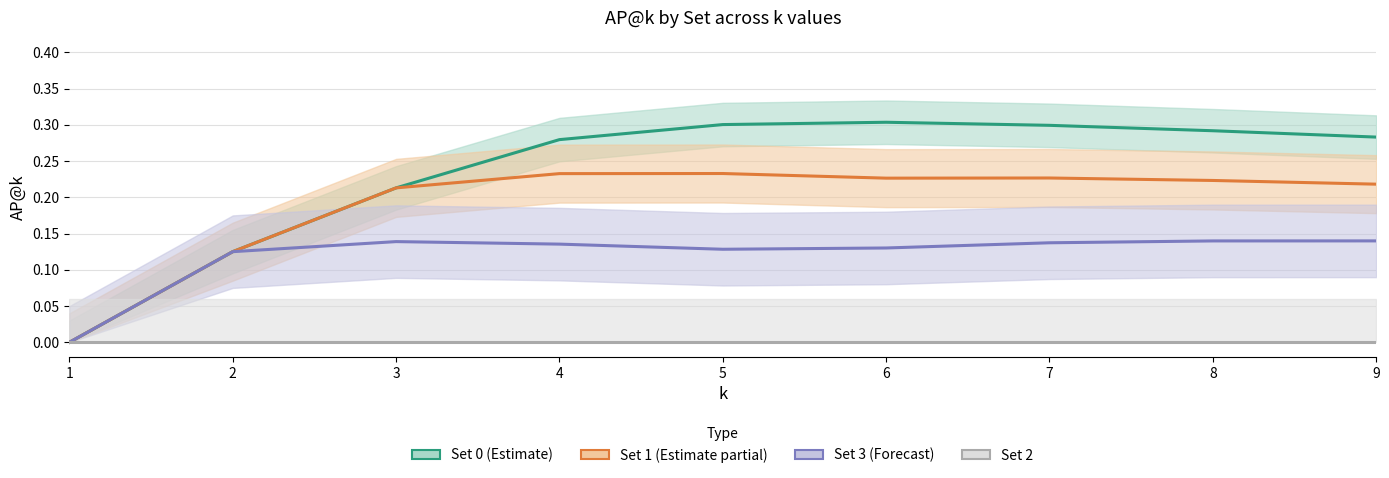

Count the Set0 values in the range 0 to 1.

9